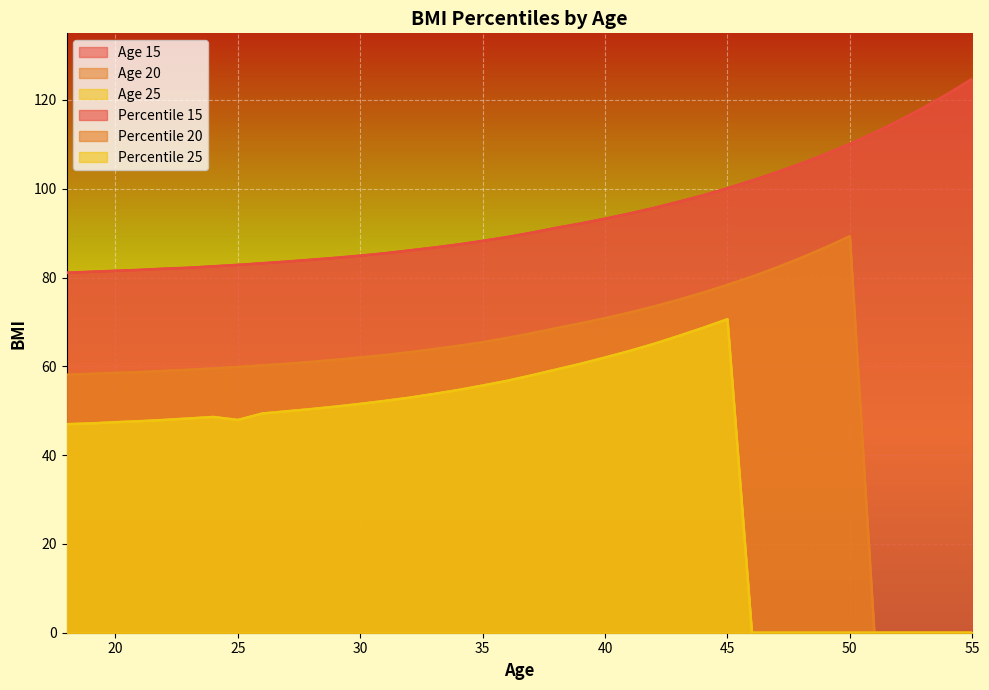

What is the difference between the 15 values at 39 and 41?

2.2